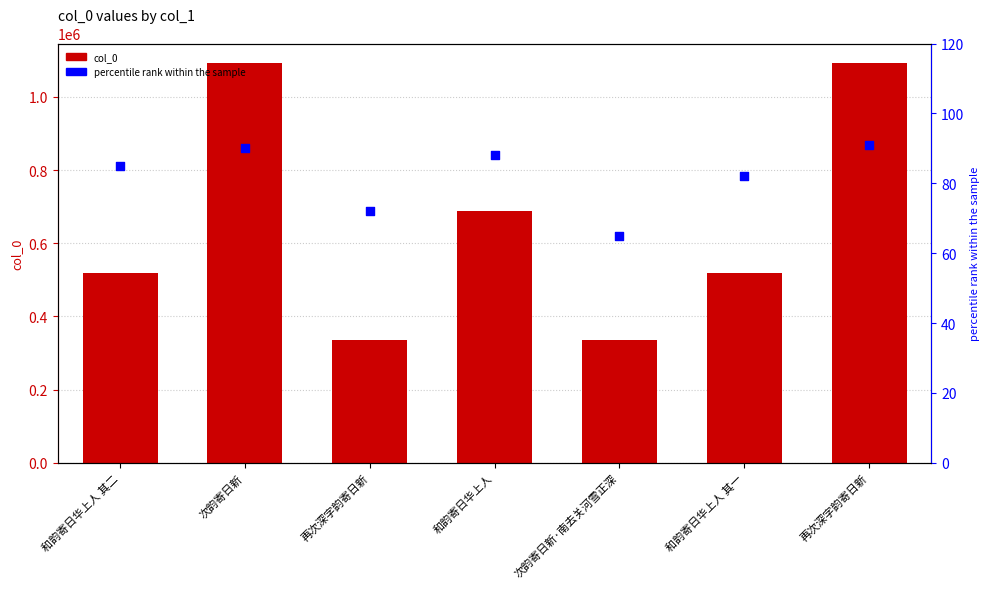

What are all the series names shown in the legend?

col_0, percentile rank within the sample